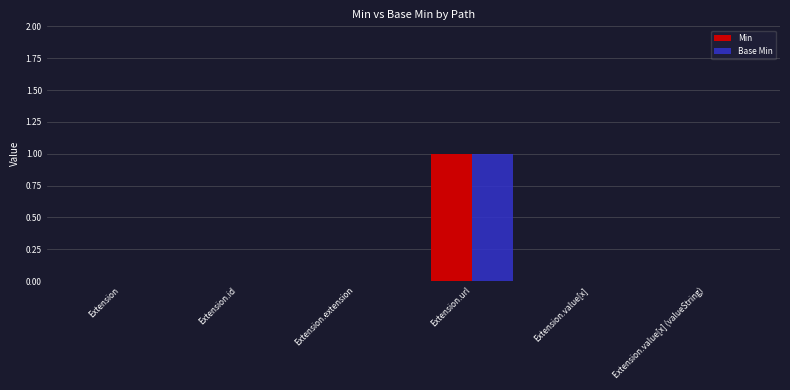

Is it true that Min equals 1 at Extension.value[x]?

False